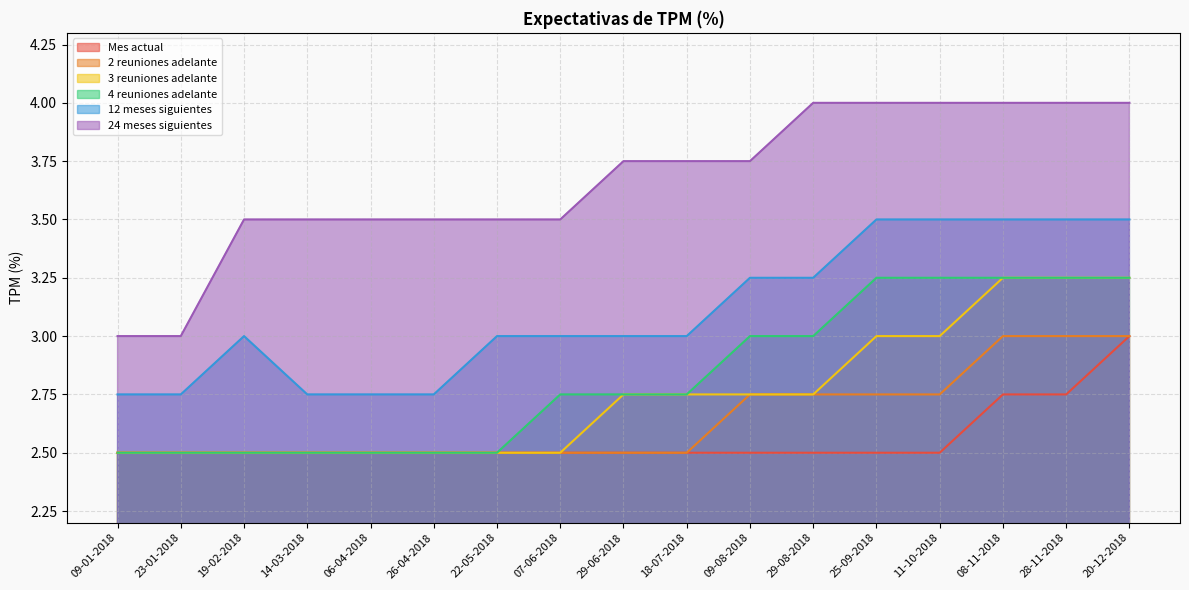

Read the 3 reuniones adelante value at 29-06-2018.

2.8